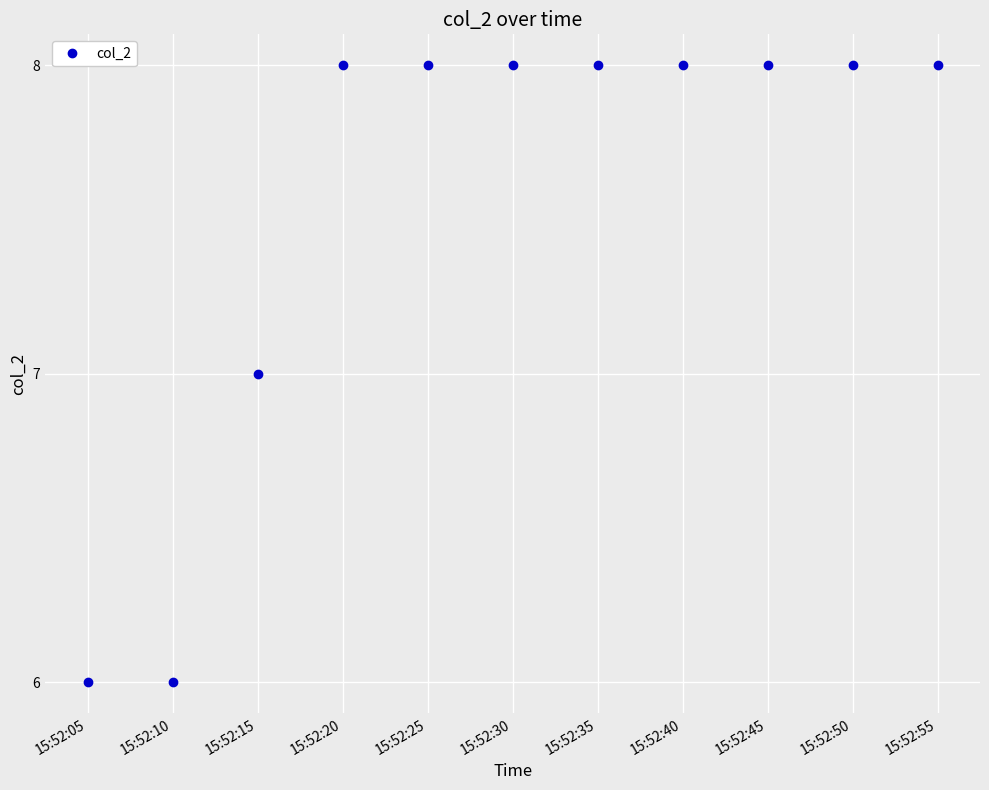

What is the sum of all values?

83